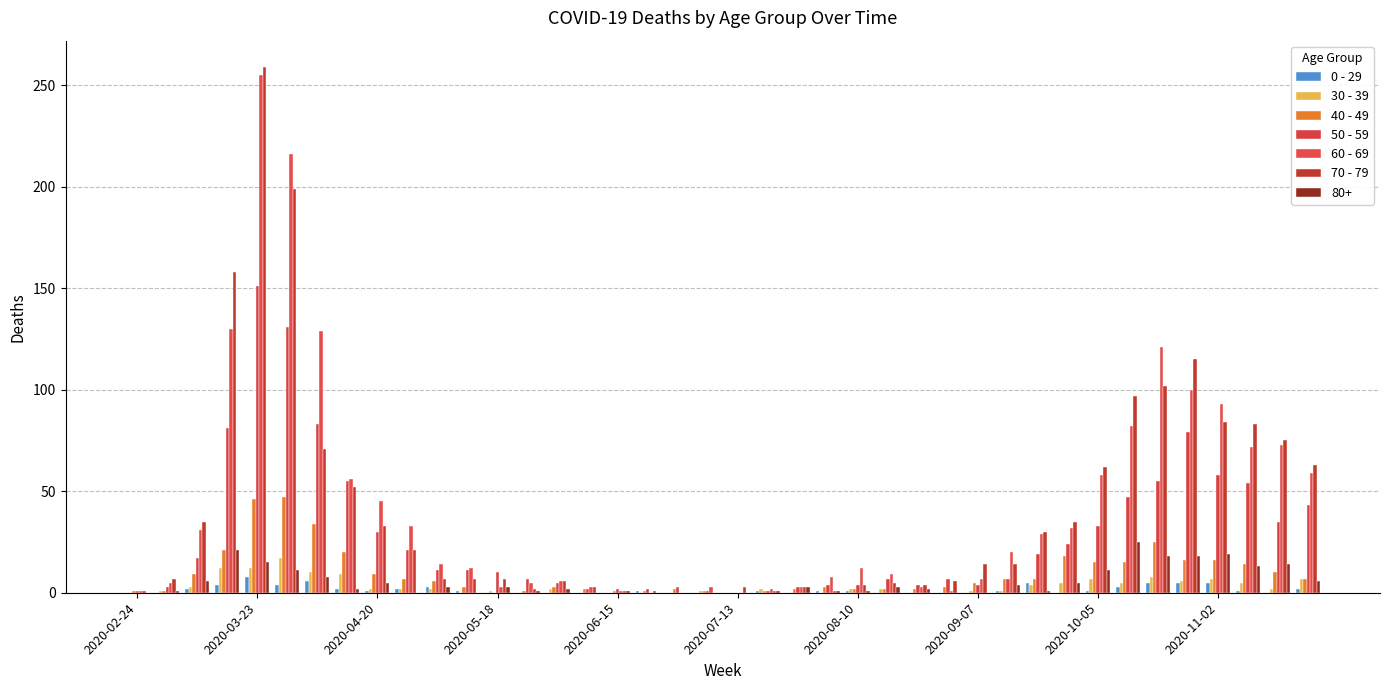

How many groups of bars are there?

40